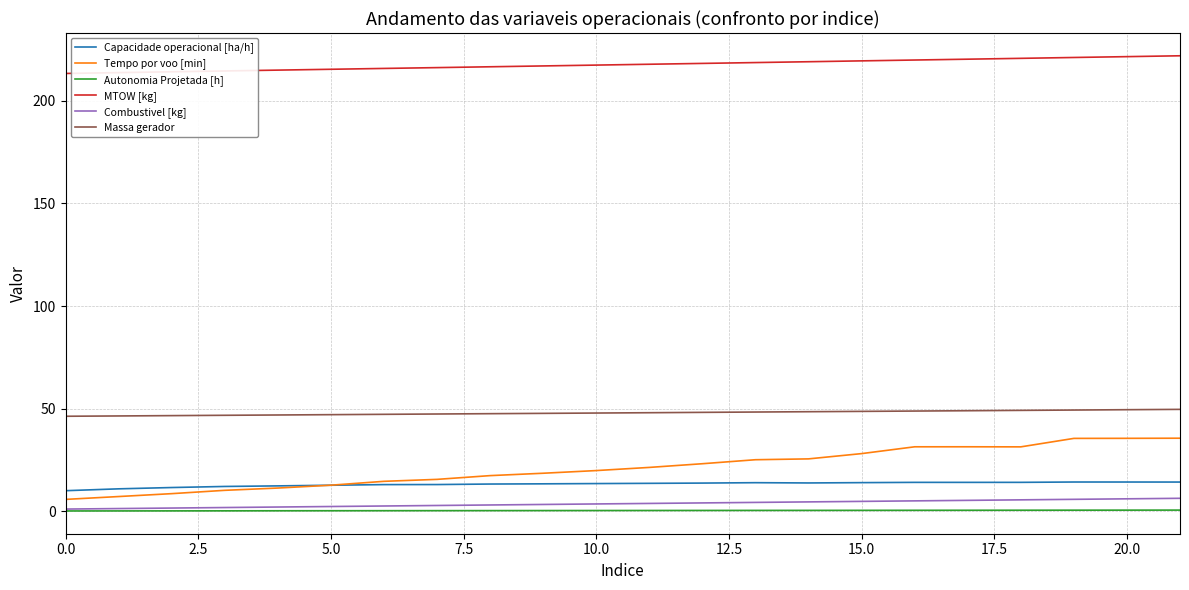

True or false: Autonomia Projetada [h] and MTOW [kg] intersect in this chart.

False